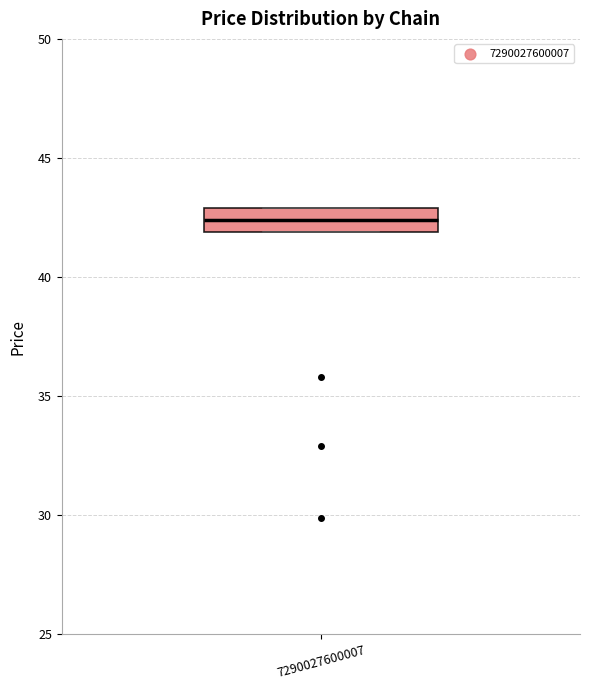

Read this box plot against the y-axis: the position of the median line, the range covered by the box, and the ends of both whiskers. The values are not printed on the chart, so give them approximately, as read against the axis.

median 42.5, box 42.0 to 43.0, whiskers 42.0 to 43.0